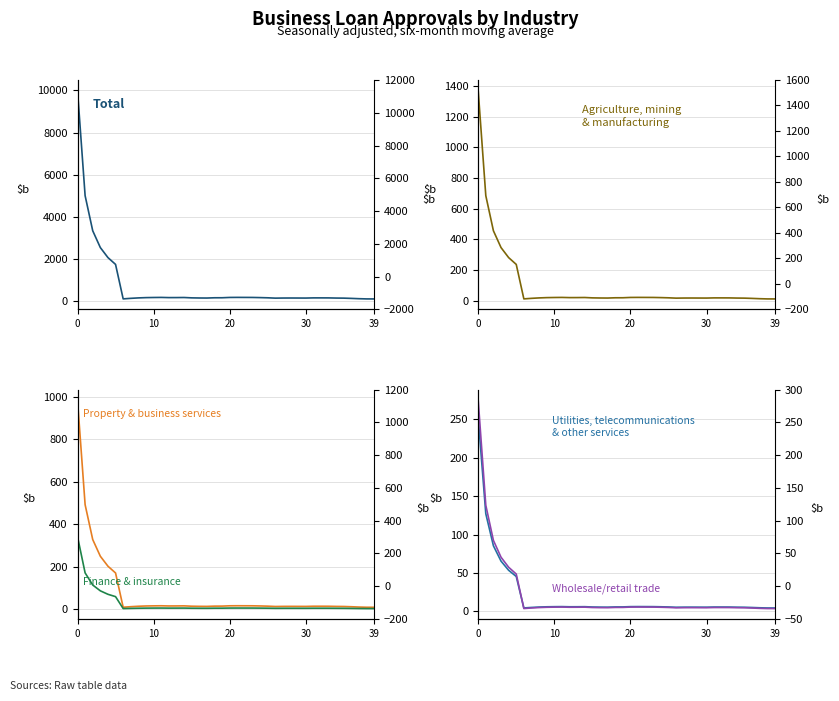

Reading right to left, transcribe all the data shown in this chart.

values: 94.2	95.5	105.2	119.8	132.0	135.7	143.0	144.2	144.2	135.7	137.0	138.2	136.8	132.0	147.8	157.5	164.8	166.2	167.5	165.0	150.3	149.2	137.0	139.3	145.3	162.3	158.8	157.7	166.2	162.5	156.5	143.2	122.5	97.0	1734.5	2058.2	2534.5	3333.3	5000.0	10000.0
geocd: 13.0	13.2	14.5	16.5	18.2	18.7	19.7	19.8	19.8	18.7	18.8	19.0	18.8	18.2	20.3	21.7	22.7	22.8	23.0	22.7	20.7	20.5	18.8	19.2	20.0	22.3	21.8	21.7	22.8	22.3	21.5	19.7	16.8	13.3	237.7	282.0	347.2	456.7	685.0	1370.0
Property & business services: 9.3	9.4	10.4	11.8	13.0	13.4	14.1	14.2	14.2	13.4	13.5	13.6	13.5	13.0	14.6	15.6	16.3	16.4	16.5	16.3	14.8	14.7	13.5	13.8	14.4	16.0	15.7	15.6	16.4	16.0	15.4	14.1	12.1	9.6	170.9	202.7	249.7	328.3	492.5	985.0
Finance & insurance: 3.2	3.3	3.6	4.1	4.5	4.7	4.9	5.0	5.0	4.7	4.7	4.8	4.7	4.5	5.1	5.4	5.7	5.7	5.8	5.7	5.2	5.1	4.7	4.8	5.0	5.6	5.5	5.4	5.7	5.6	5.4	4.9	4.2	3.3	59.4	70.5	86.8	114.2	171.2	342.5
Utilities, telecommunications & other services: 4.4	4.4	4.6	5.0	5.3	5.4	5.6	5.6	5.6	5.4	5.4	5.5	5.4	5.3	5.7	5.9	6.1	6.2	6.2	6.1	5.8	5.7	5.4	5.5	5.6	6.1	6.0	5.9	6.2	6.1	5.9	5.6	5.1	4.4	45.4	53.5	65.4	85.3	127.0	252.0
Wholesale/retail trade: 3.6	3.6	3.9	4.3	4.6	4.7	4.9	5.0	5.0	4.7	4.8	4.8	4.8	4.6	5.1	5.3	5.5	5.6	5.6	5.5	5.1	5.1	4.8	4.8	5.0	5.5	5.4	5.3	5.6	5.5	5.3	4.9	4.4	3.7	48.5	57.4	70.5	92.3	138.0	275.0